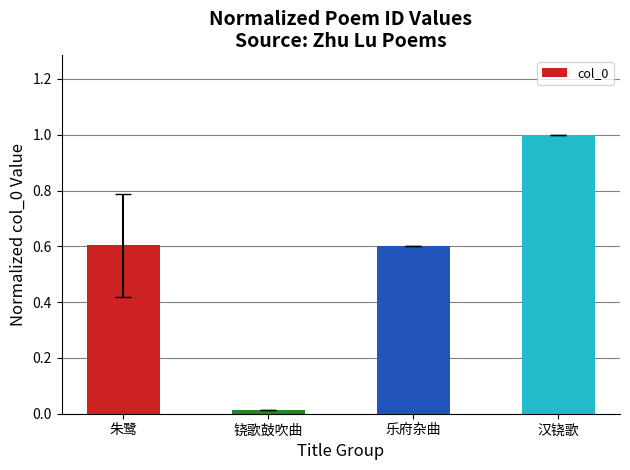

The value at 朱鹭 is 0.6. True or false?

True